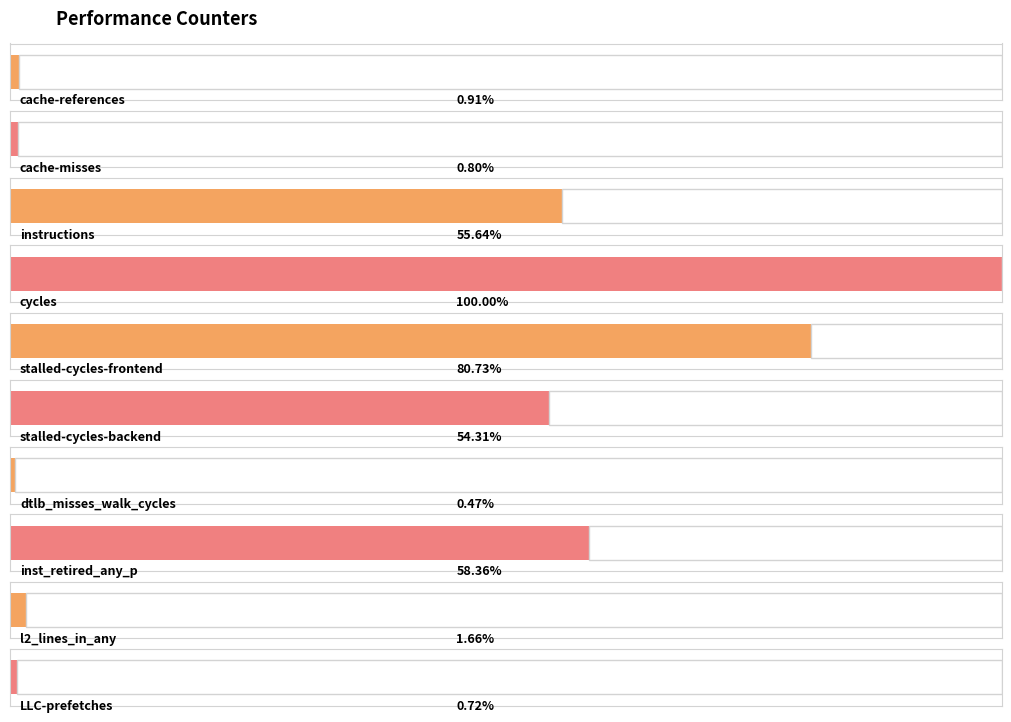

True or false: the data shows 563154477 at LLC-prefetches.

False